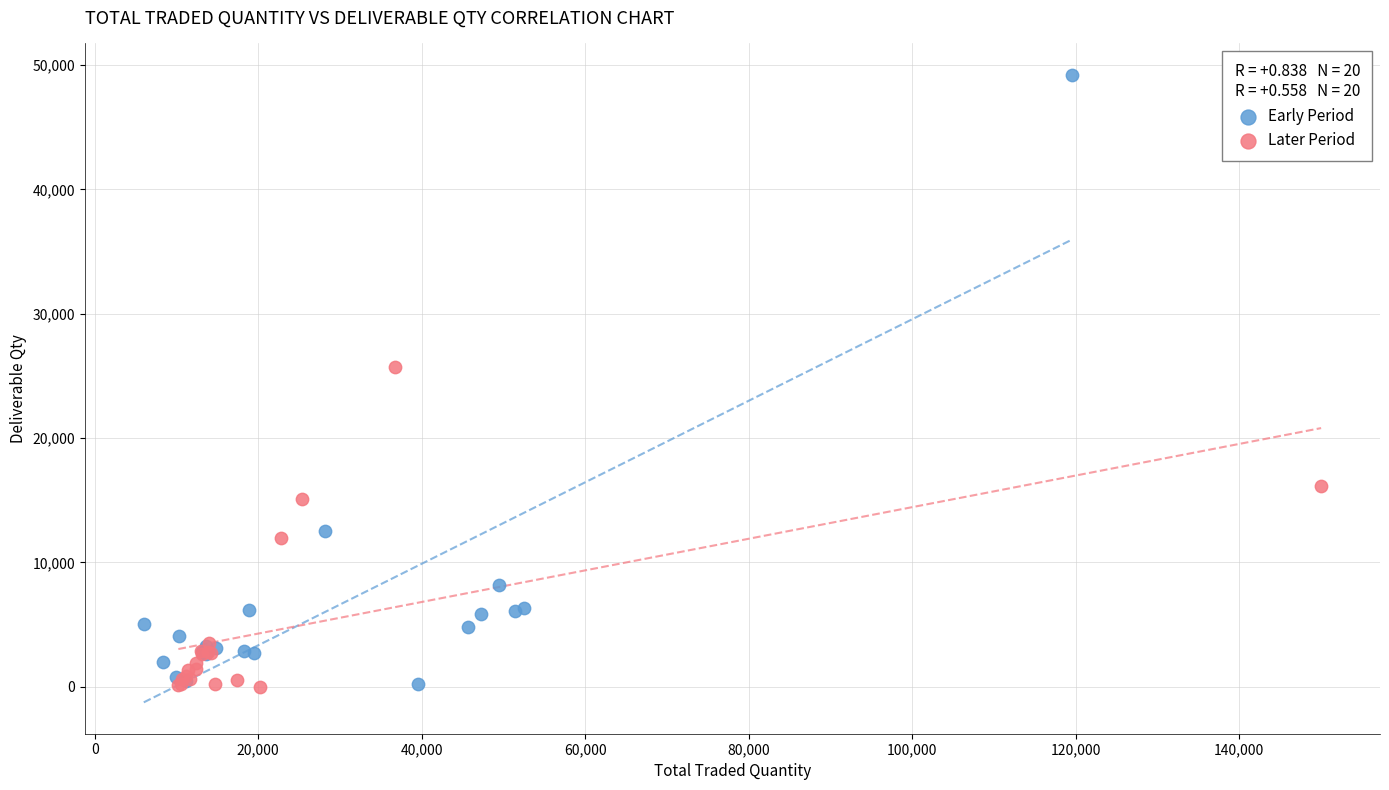

Which series has the largest Y range (max minus min)?

Early Period